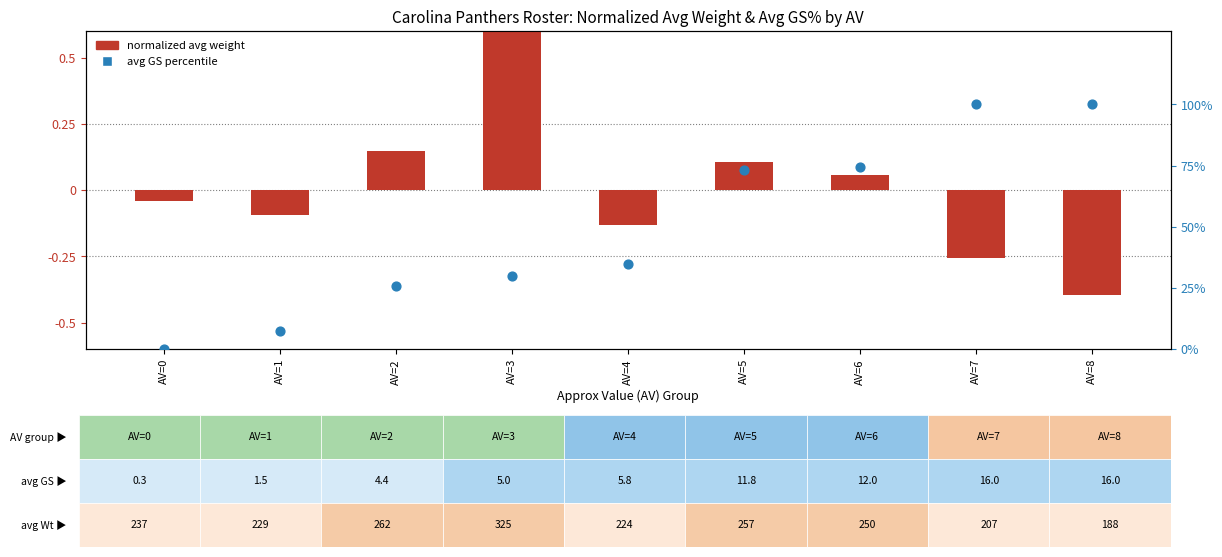

What is the total value across all series at AV=3?

30.4